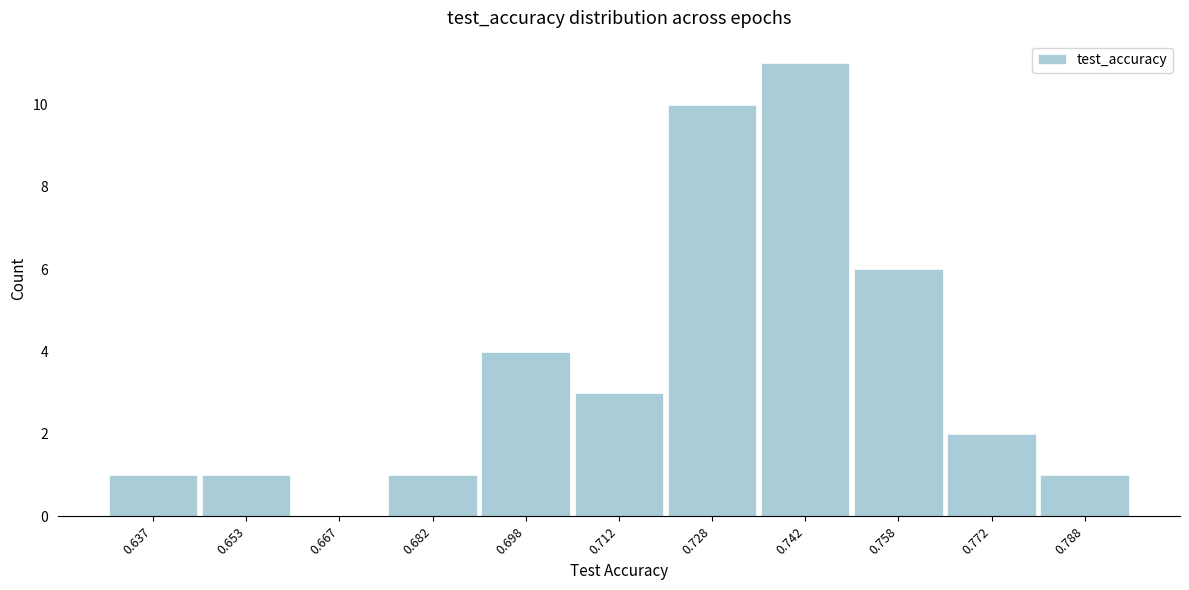

Reading left to right, list every bar in this chart as the range it spans on the x-axis followed by its height. Neither the bar edges nor the heights are printed on the chart, so give them approximately, as read against the axes.

0.630 to 0.645: 1
0.645 to 0.660: 1
0.660 to 0.675: 0
0.675 to 0.690: 1
0.690 to 0.705: 4
0.705 to 0.720: 3
0.720 to 0.735: 10
0.735 to 0.750: 11
0.750 to 0.765: 6
0.765 to 0.780: 2
0.780 to 0.795: 1